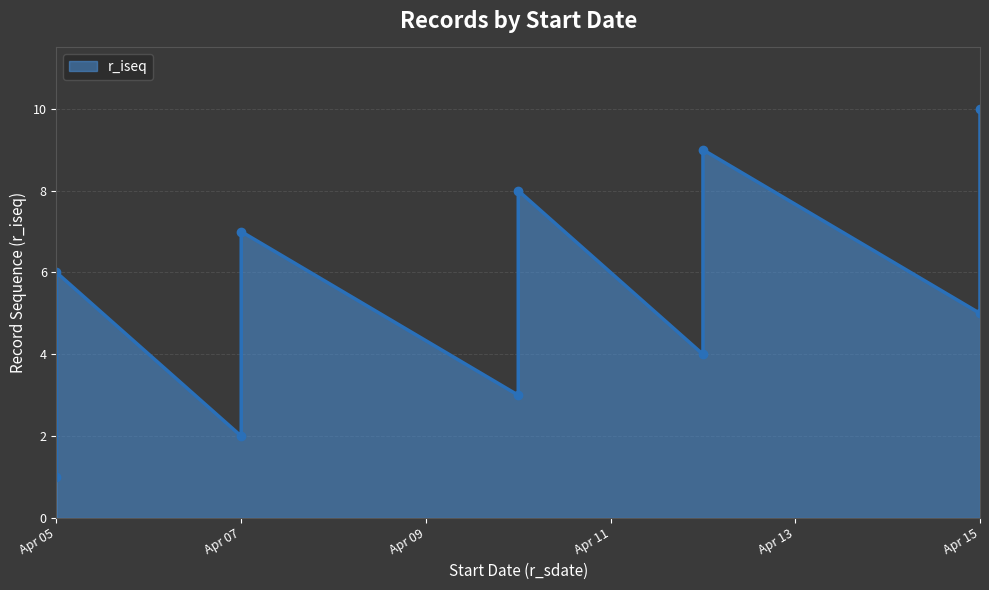

What value does the data have at 2024-04-07?

7